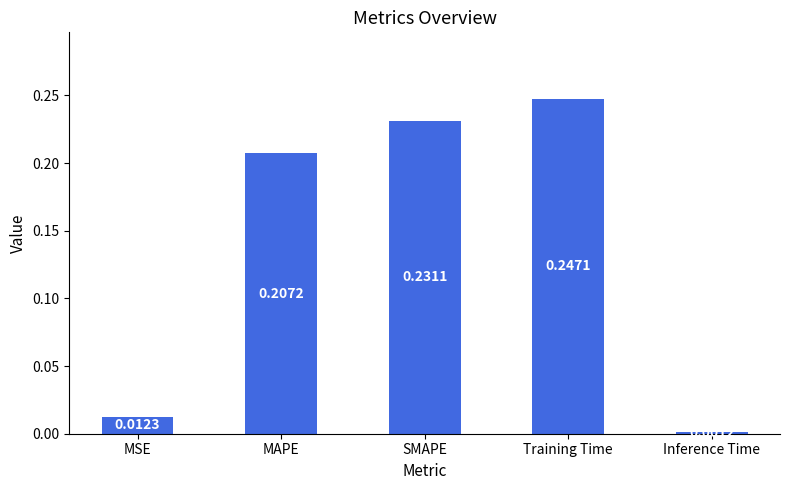

What is the label of the 5th bar from the left?

Inference Time